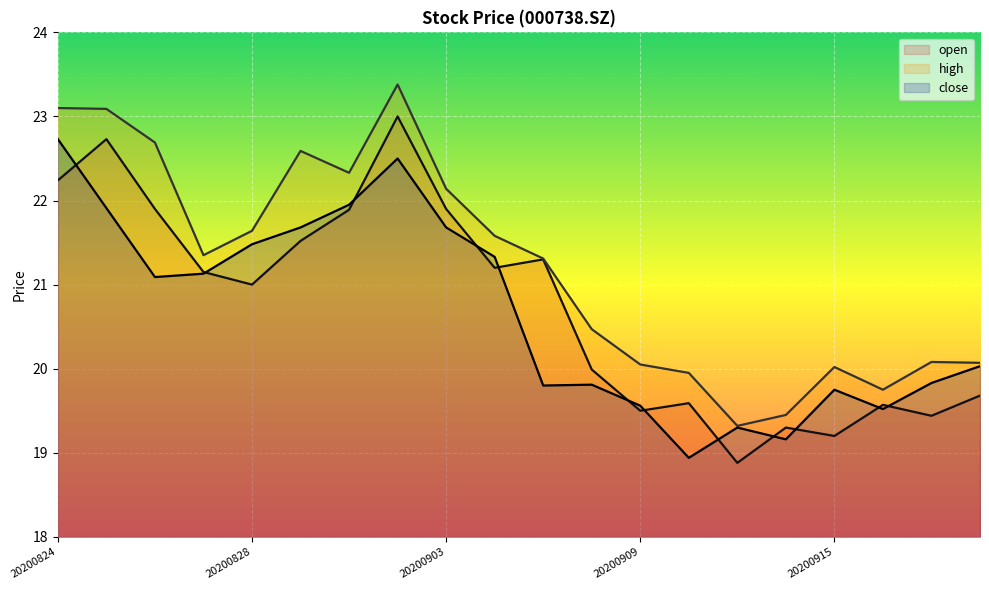

Rank the series by their maximum value, from highest to lowest.

high, open, close